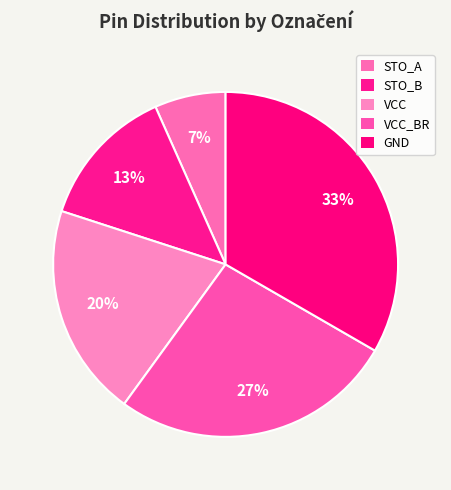

Is it true that VCC is 20% of the pie?

True